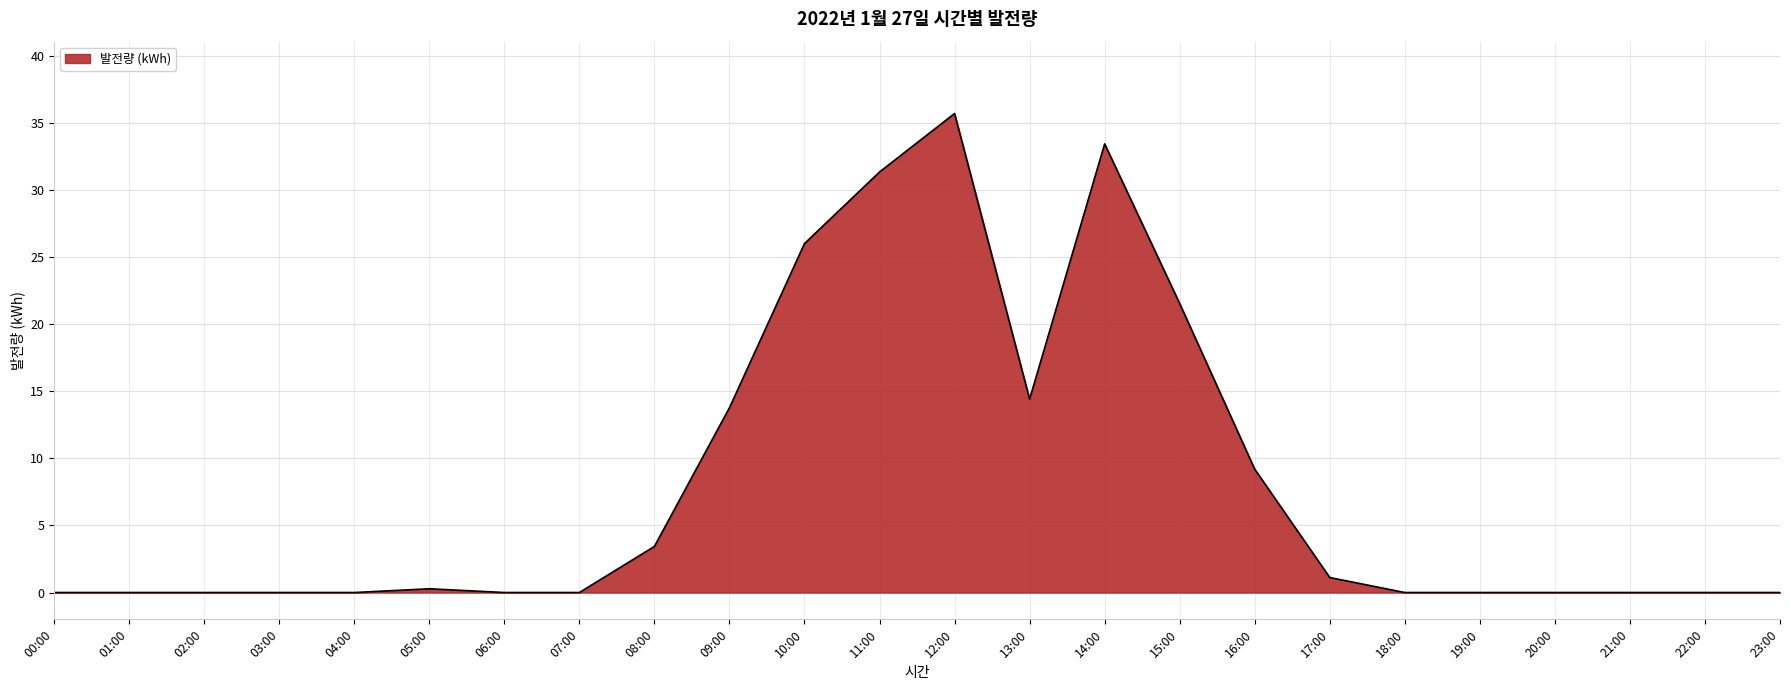

What is the difference between the maximum and minimum values?

35.7